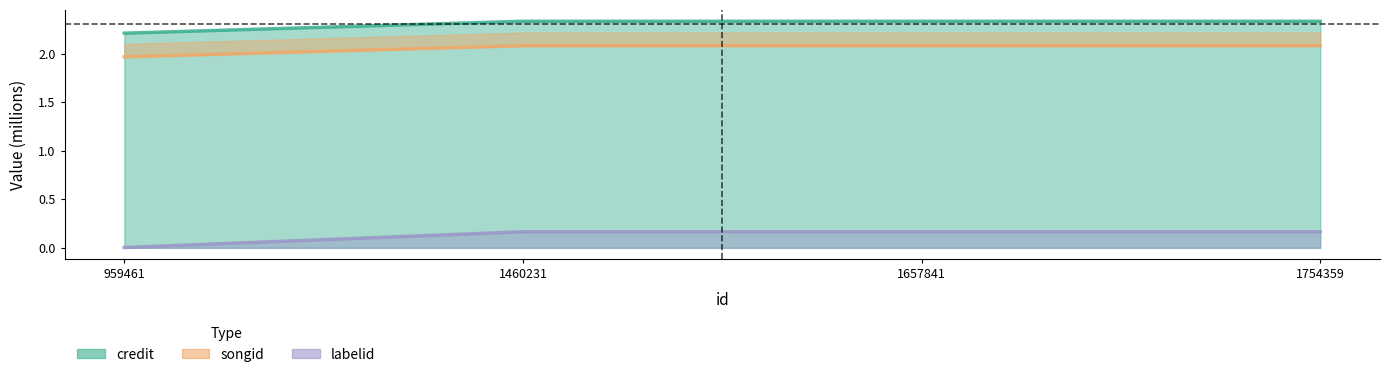

How many lines are shown in the chart?

3